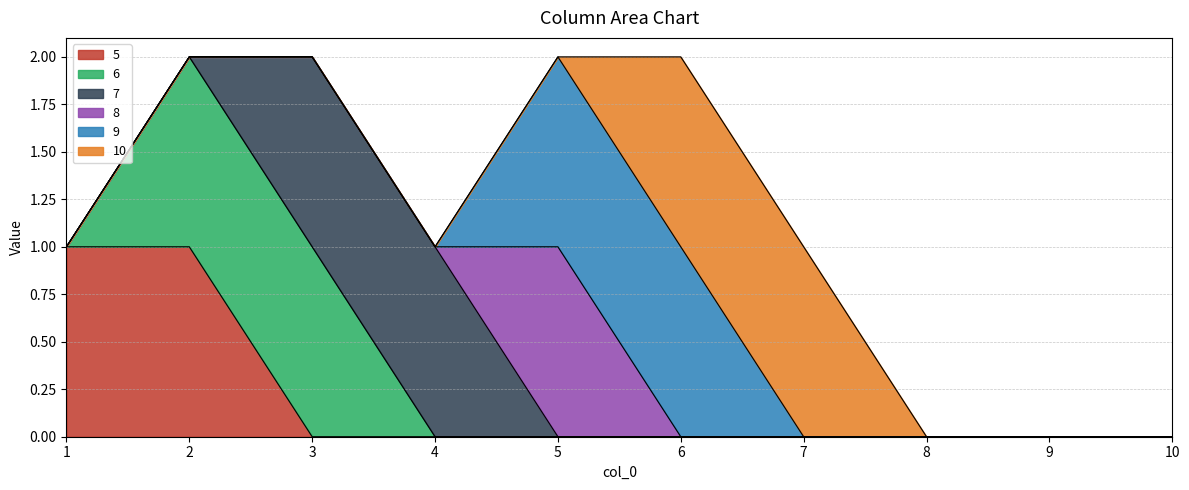

Where is 5 nearest to the value 0?

3